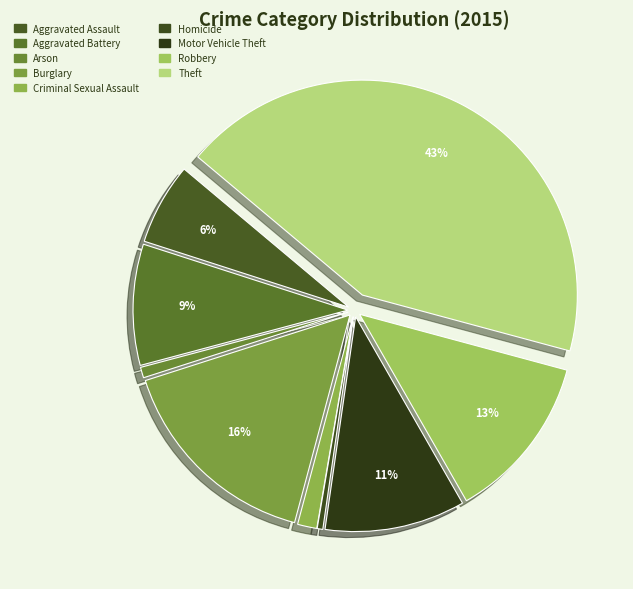

Count the number of slices in the pie.

9